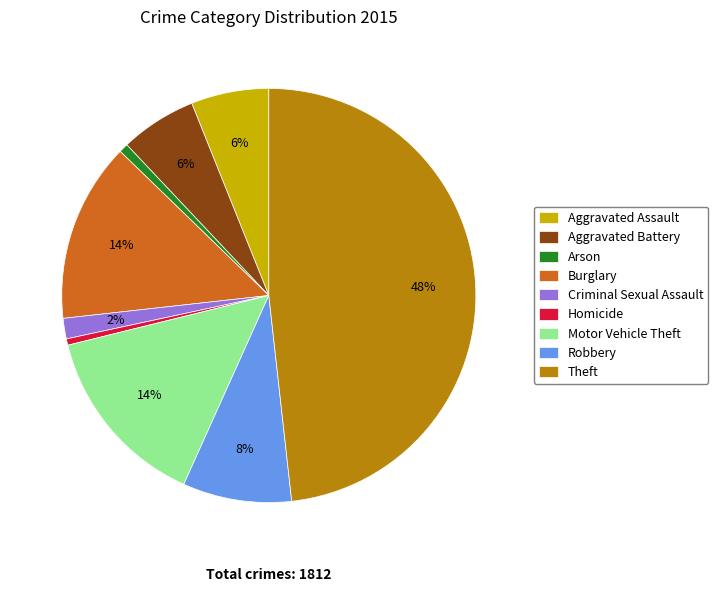

True or false: Theft accounts for 48% of the total.

True